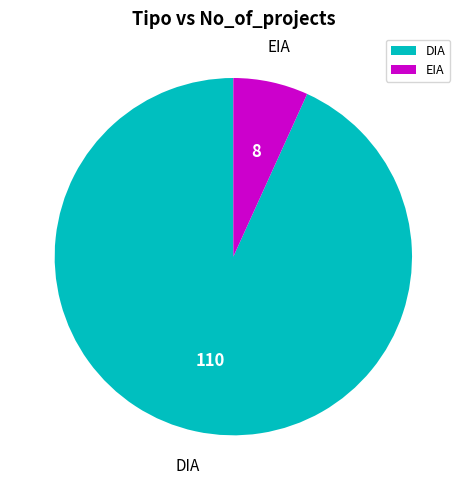

Which has a higher value, DIA or EIA?

DIA